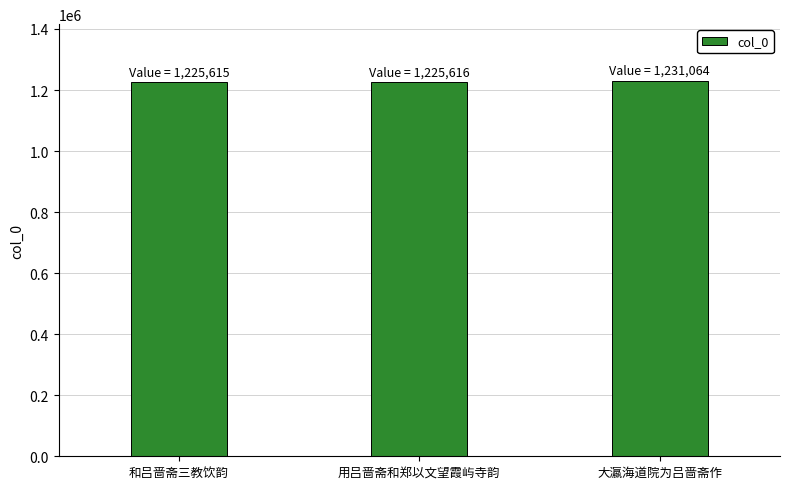

What is the smallest value displayed?

1225615